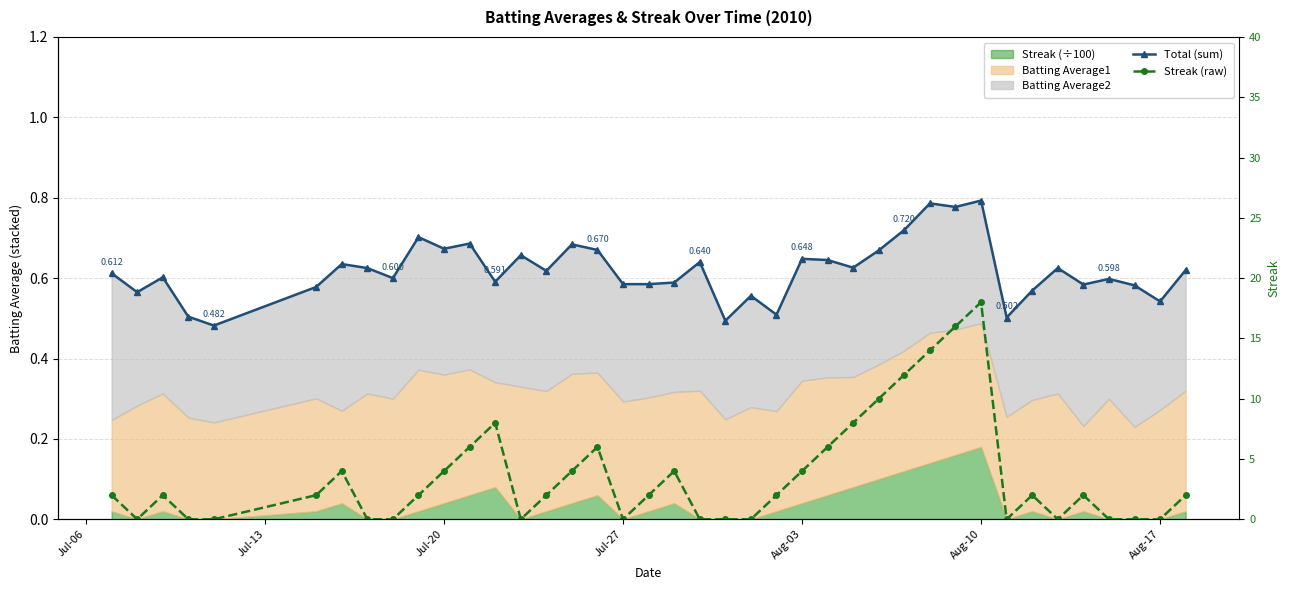

What is the difference between the maximum and minimum values in the Streak (raw) series?

18.0